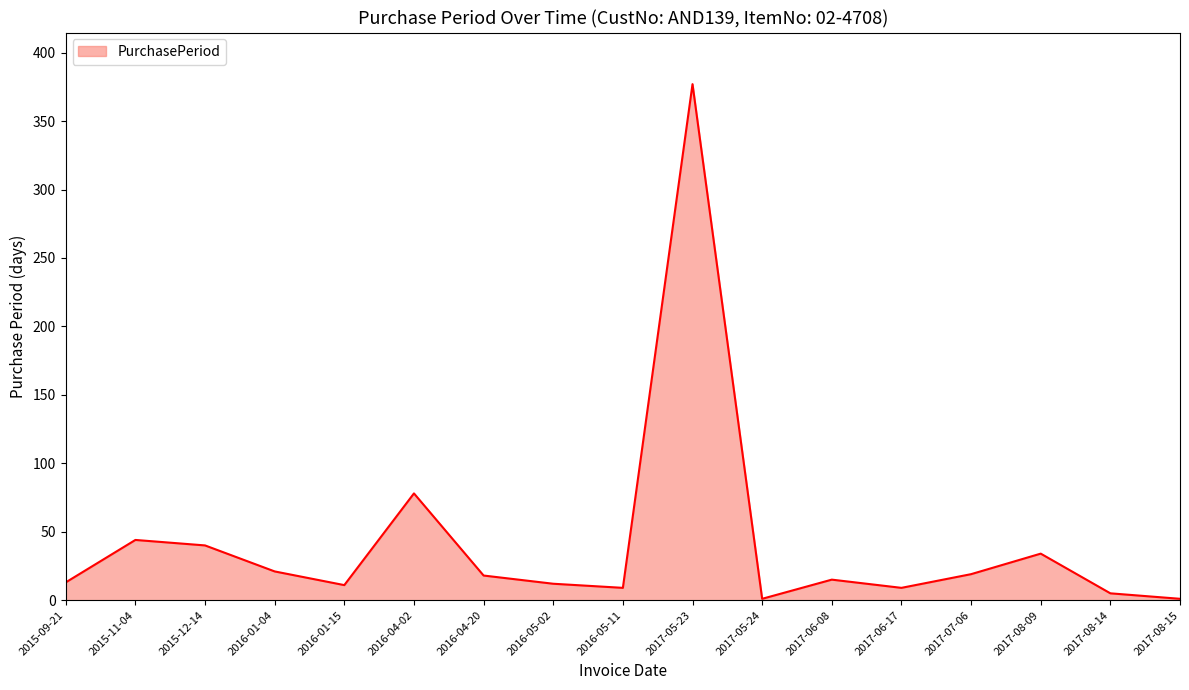

Which label corresponds to the largest value in the chart?

2017-05-23